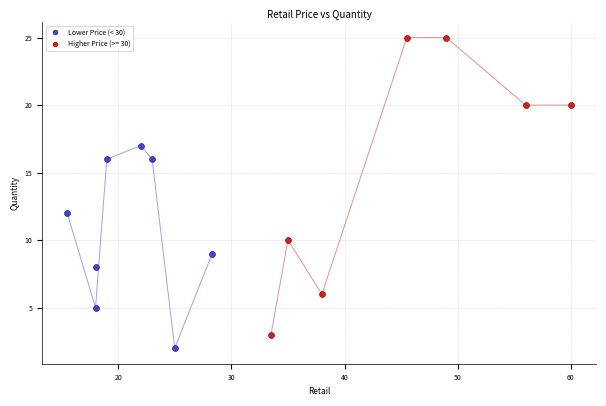

Which series has the largest Y range (max minus min)?

Higher Price (>= 30)